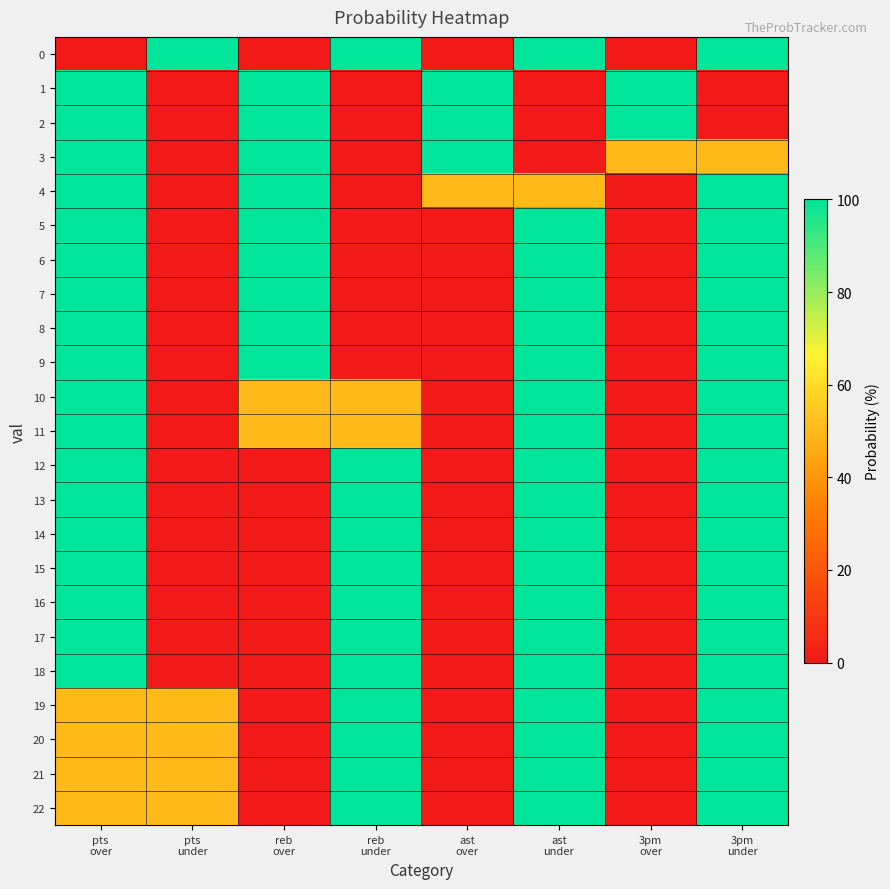

At which category does the chart reach its minimum across all series?

pts
over